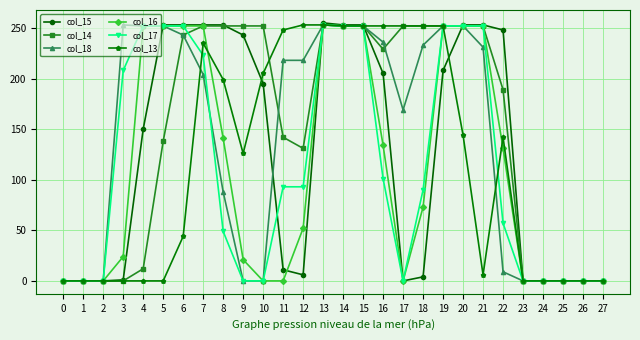

Between 4 and 13, which series saw the biggest shift?

col_13